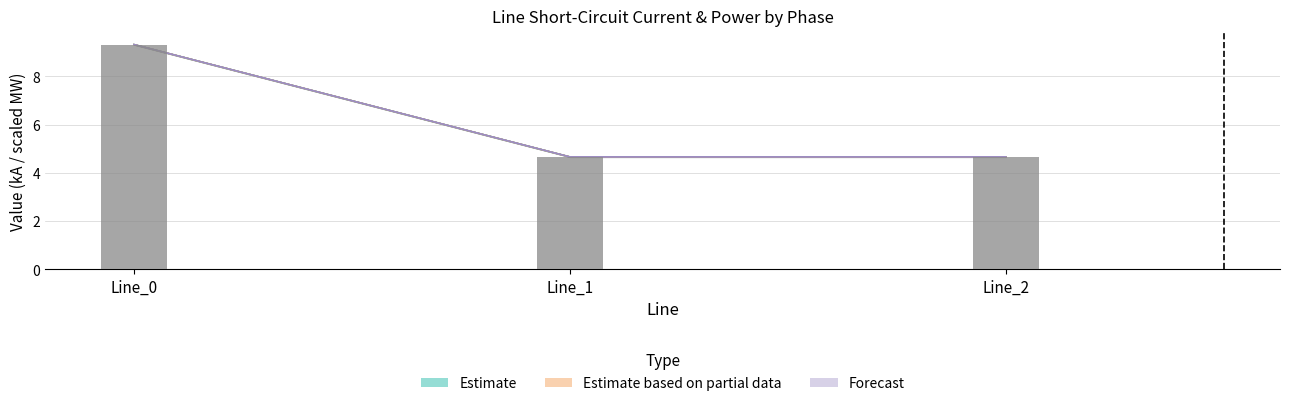

What is the average value of the pf_ikss_c_from_ka series?

6.2